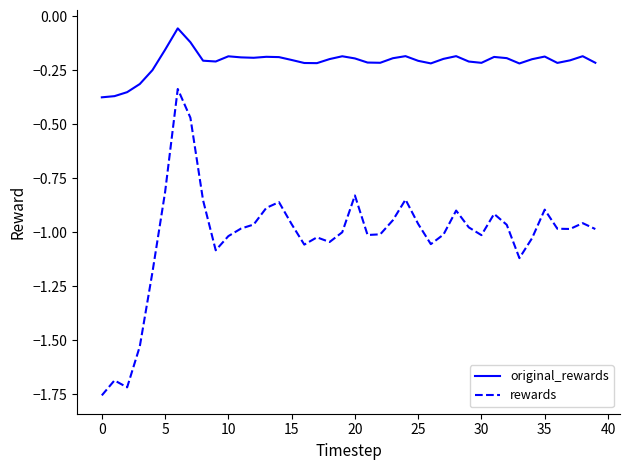

What is the difference between the maximum and minimum values in the original_rewards series?

0.3